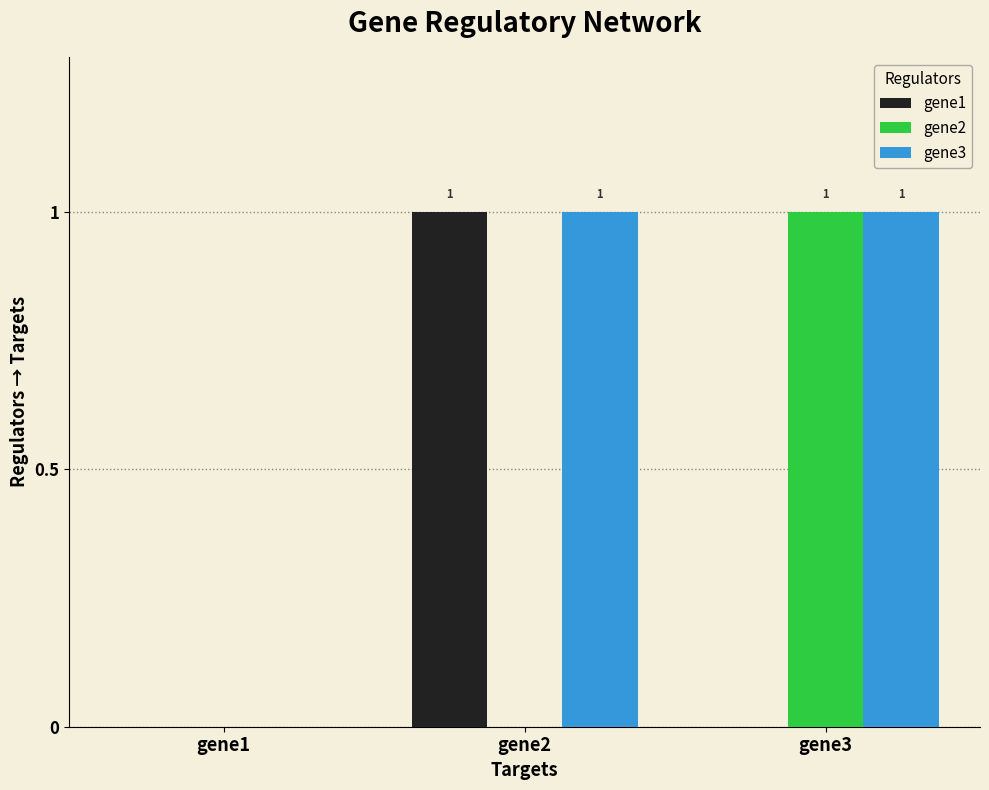

True or false: gene3 has a value of -1 at gene1.

False